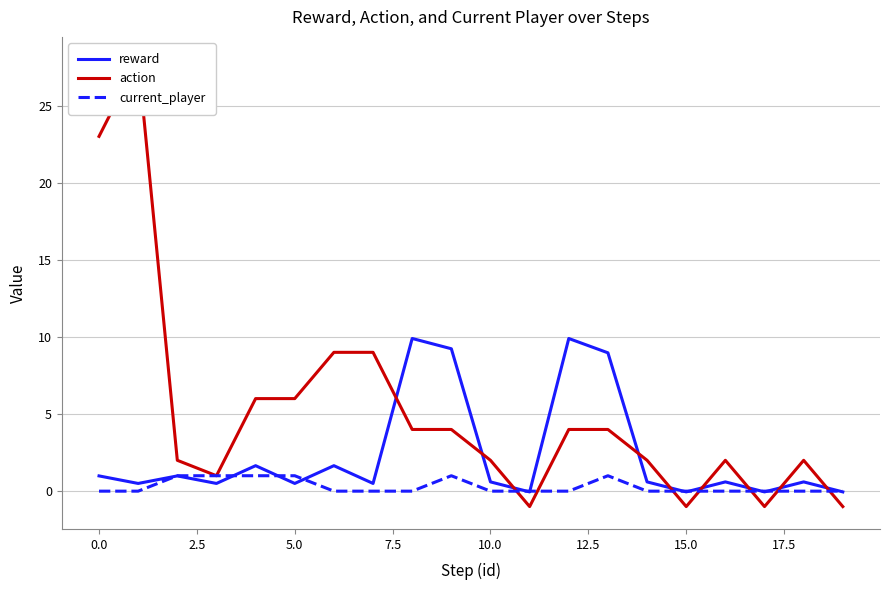

What position from the right is 17?

3